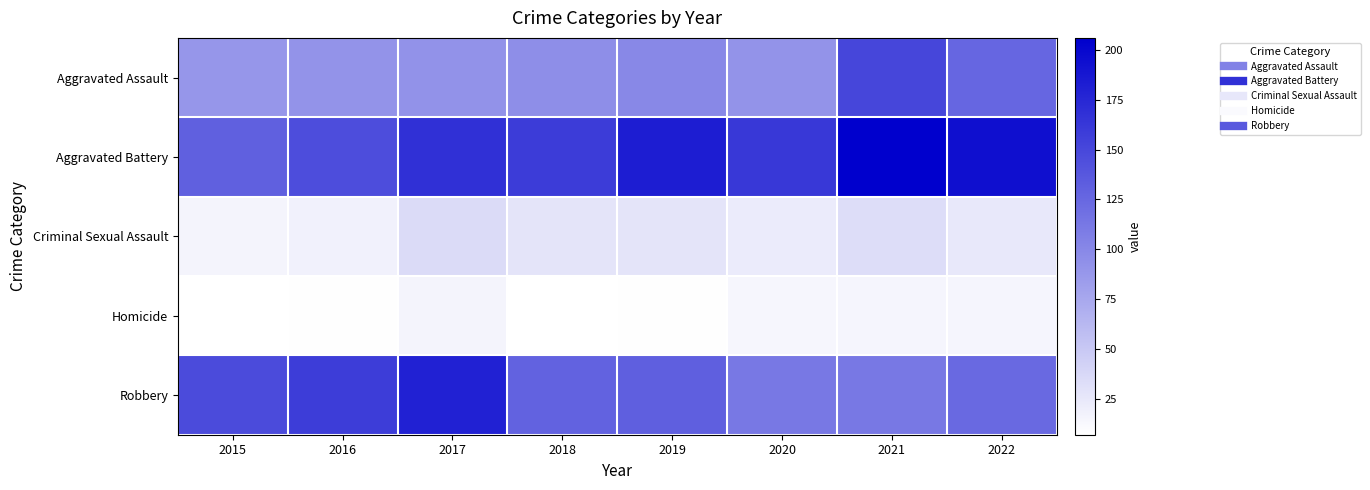

What is the minimum value shown in the chart?

7